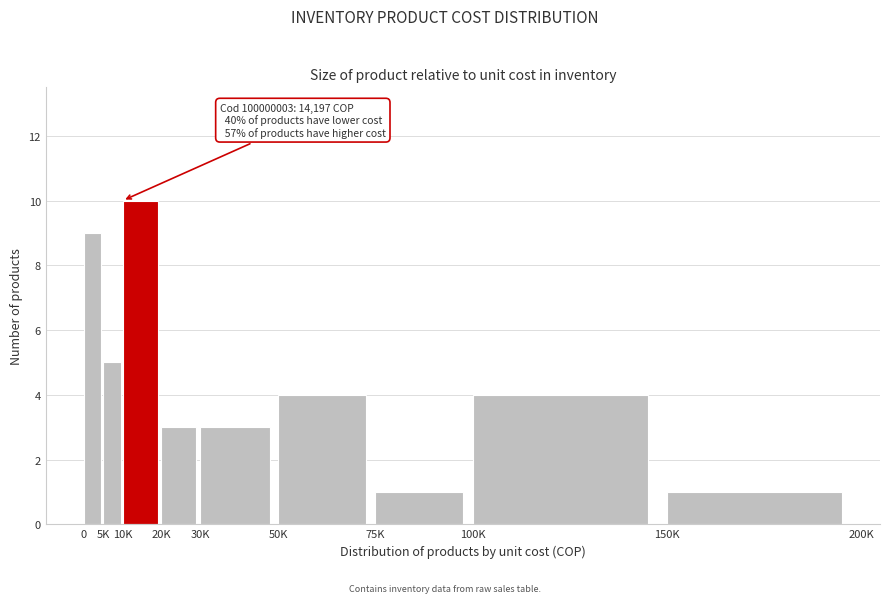

Reading left to right, transcribe all the data shown in this chart.

0=9	5K=5	10K=10	20K=3	30K=3	50K=4	75K=1	100K=4	150K=1